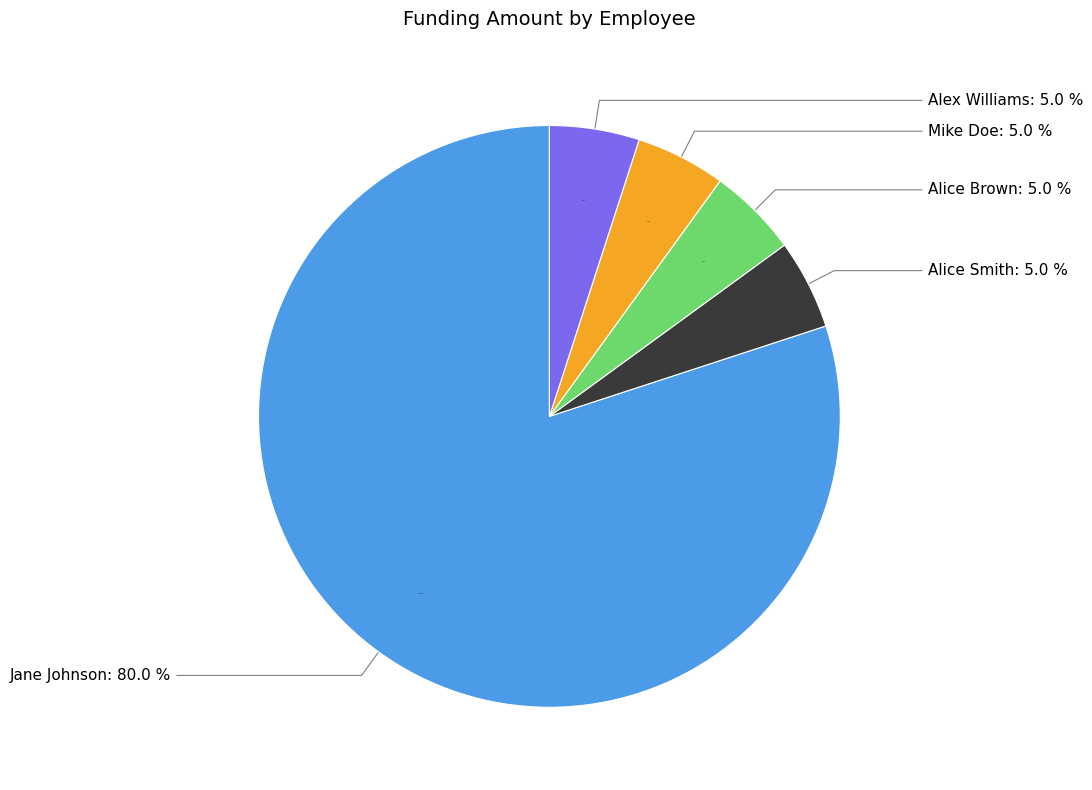

Which category has the biggest portion of the pie?

Jane Johnson